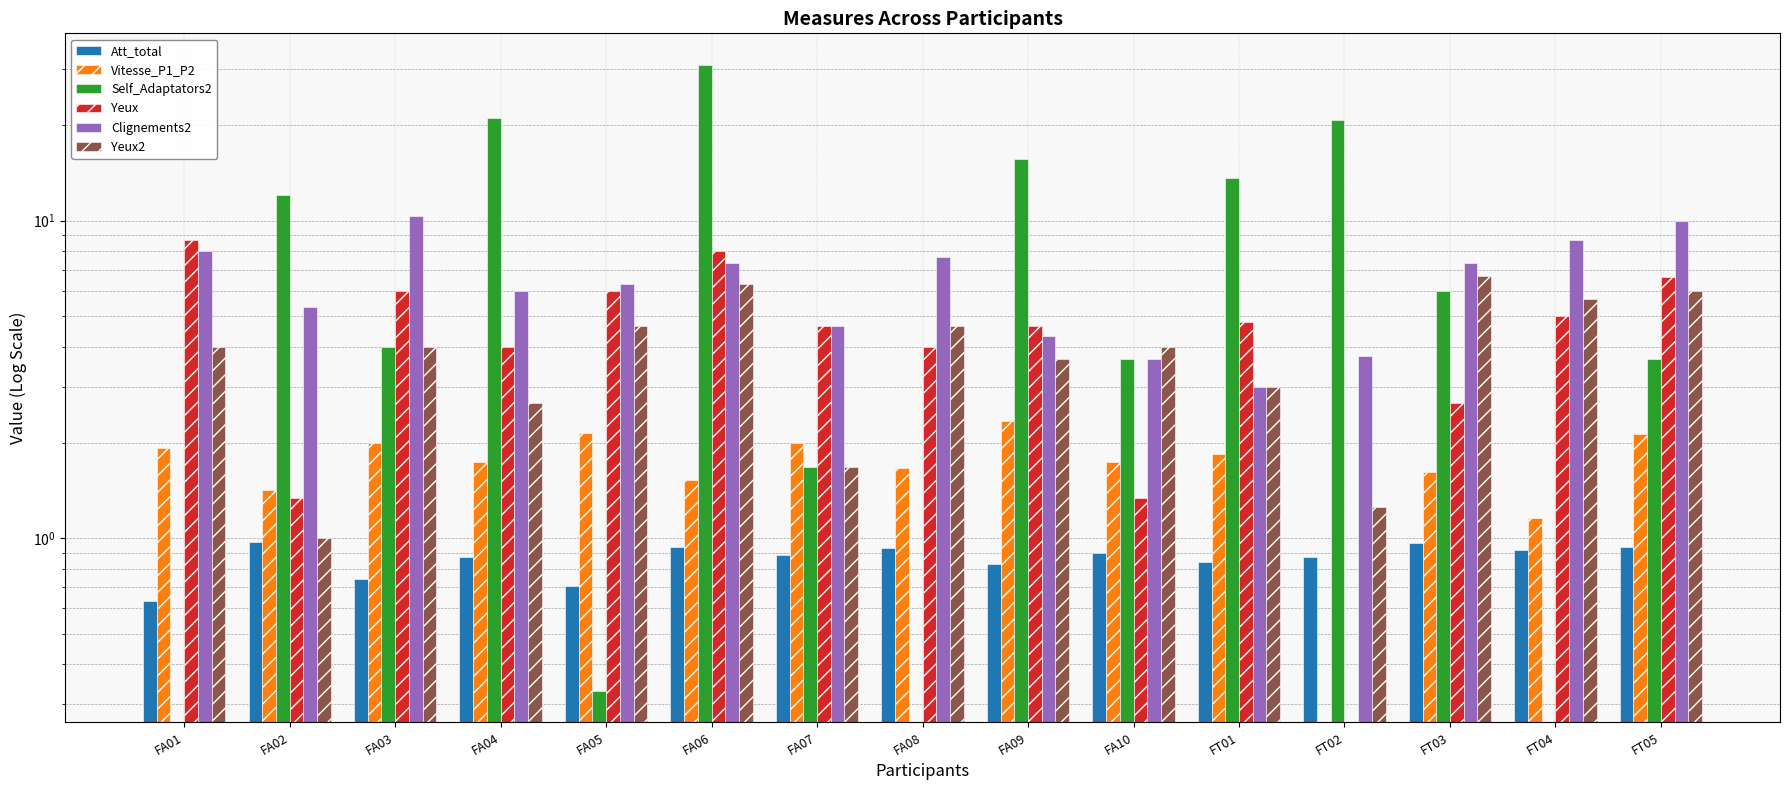

Reading right to left, transcribe all the data shown in this chart.

Att_total: FT05=0.9	FT04=0.9	FT03=1.0	FT02=0.9	FT01=0.8	FA10=0.9	FA09=0.8	FA08=0.9	FA07=0.9	FA06=0.9	FA05=0.7	FA04=0.9	FA03=0.7	FA02=1.0	FA01=0.6
Vitesse_P1_P2: FT05=2.1	FT04=1.2	FT03=1.6	FT02=0.0	FT01=1.8	FA10=1.7	FA09=2.3	FA08=1.7	FA07=2.0	FA06=1.5	FA05=2.1	FA04=1.7	FA03=2.0	FA02=1.4	FA01=1.9
Self_Adaptators2: FT05=3.7	FT04=0.0	FT03=6.0	FT02=20.8	FT01=13.7	FA10=3.7	FA09=15.7	FA08=0.0	FA07=1.7	FA06=31.0	FA05=0.3	FA04=21.0	FA03=4.0	FA02=12.0	FA01=0.0
Yeux: FT05=6.7	FT04=5.0	FT03=2.7	FT02=0.0	FT01=4.8	FA10=1.3	FA09=4.7	FA08=4.0	FA07=4.7	FA06=8.0	FA05=6.0	FA04=4.0	FA03=6.0	FA02=1.3	FA01=8.7
Clignements2: FT05=10.0	FT04=8.7	FT03=7.3	FT02=3.8	FT01=3.0	FA10=3.7	FA09=4.3	FA08=7.7	FA07=4.7	FA06=7.3	FA05=6.3	FA04=6.0	FA03=10.3	FA02=5.3	FA01=8.0
Yeux2: FT05=6.0	FT04=5.7	FT03=6.7	FT02=1.2	FT01=3.0	FA10=4.0	FA09=3.7	FA08=4.7	FA07=1.7	FA06=6.3	FA05=4.7	FA04=2.7	FA03=4.0	FA02=1.0	FA01=4.0